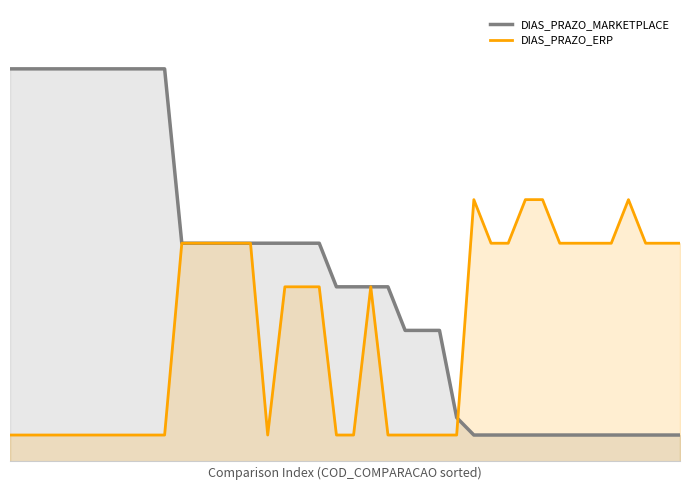

What is the total value across all series at 84668?

23